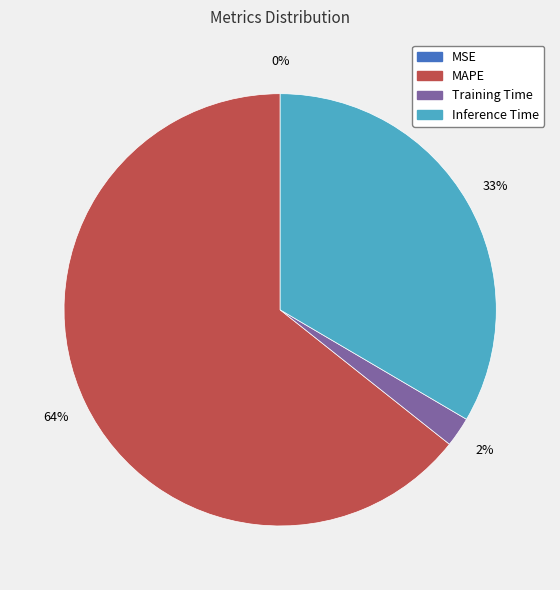

To the nearest percent, what is the average slice percentage?

25%